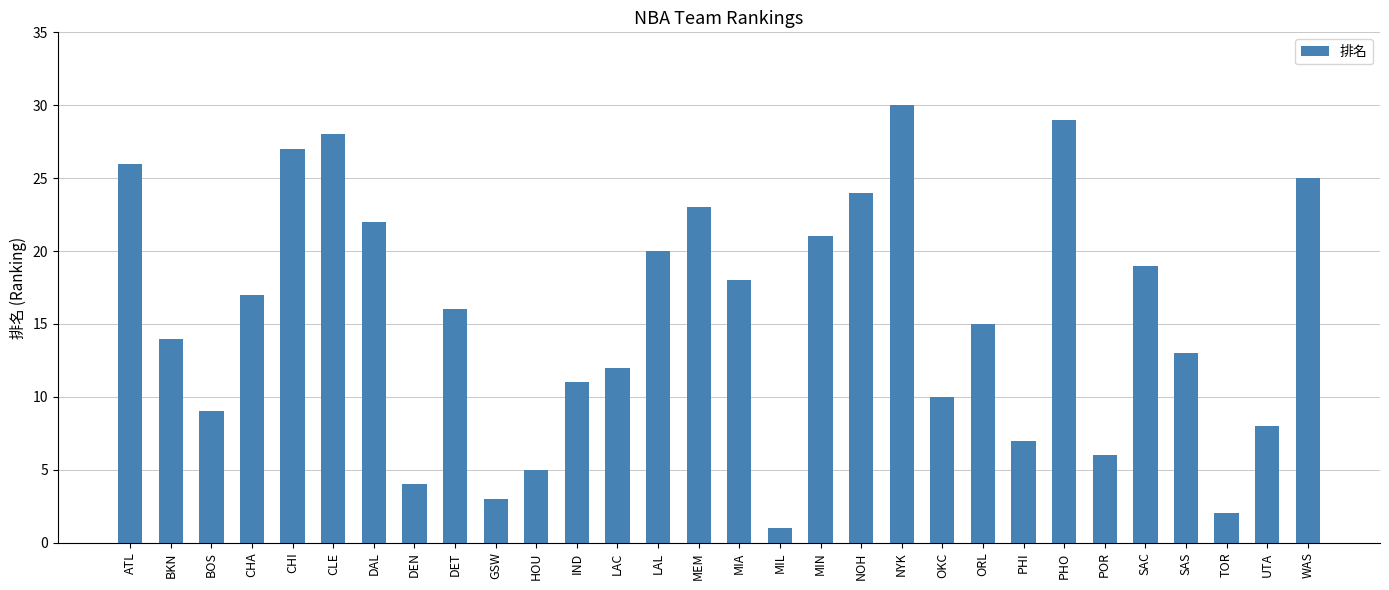

The value at WAS is 7. True or false?

False